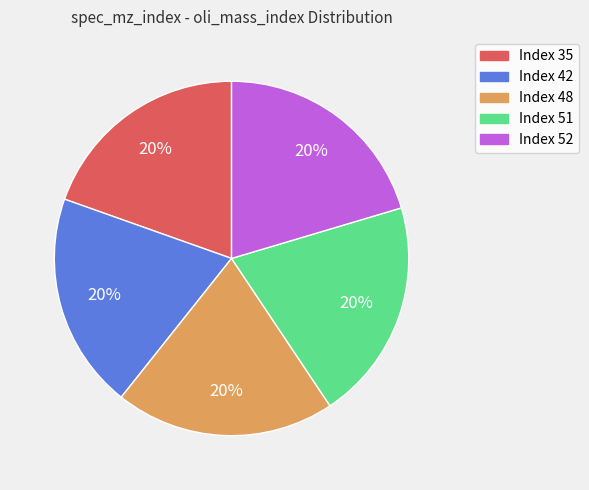

How many segments does this pie chart have?

5